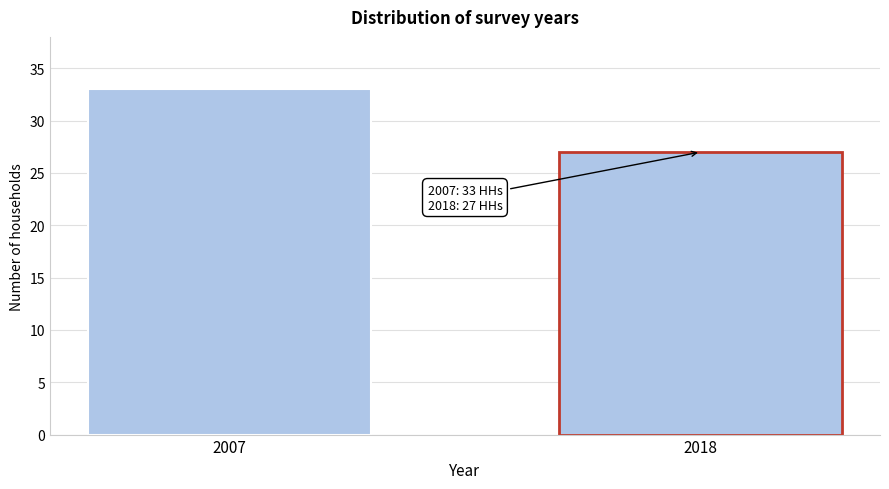

Reading left to right, list all the values displayed in this chart.

2007=33	2018=27